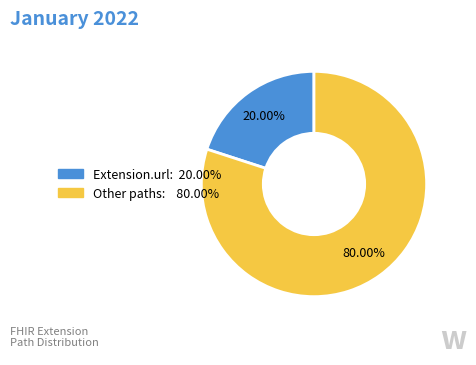

Does any single category account for the majority?

Yes